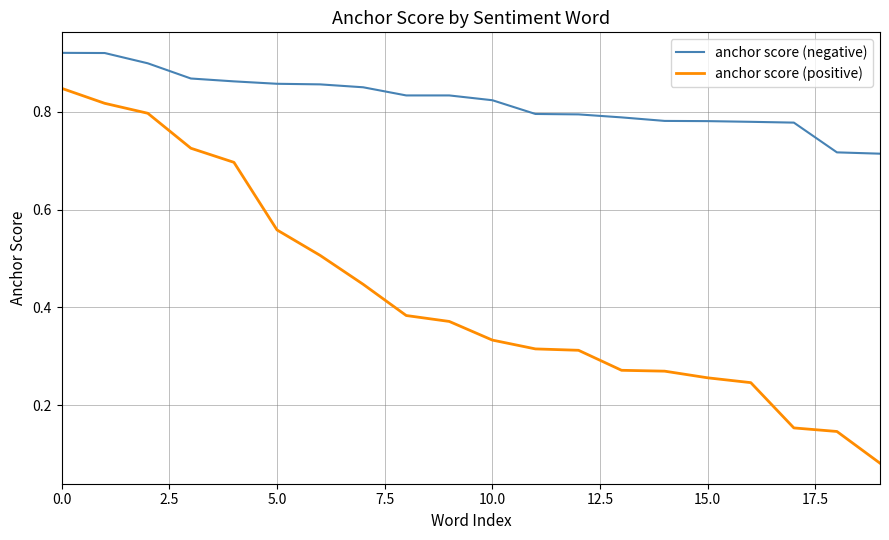

Rank the series by their maximum value, from highest to lowest.

anchor score (negative), anchor score (positive)